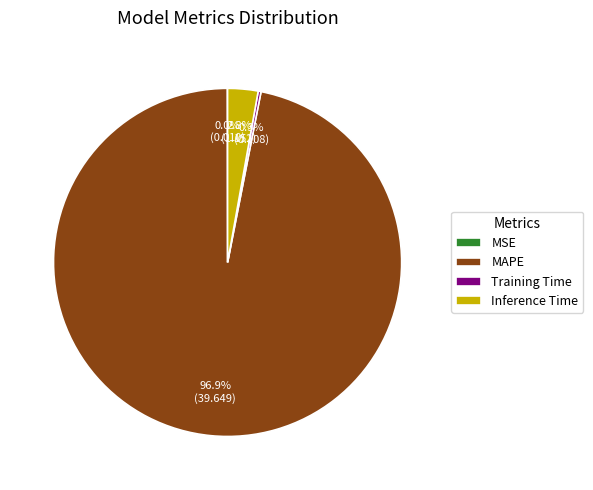

Between Inference Time and MAPE, which is larger?

MAPE